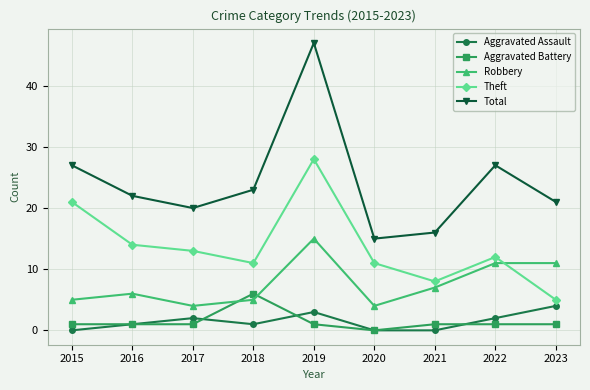

What is the maximum value for Robbery?

15